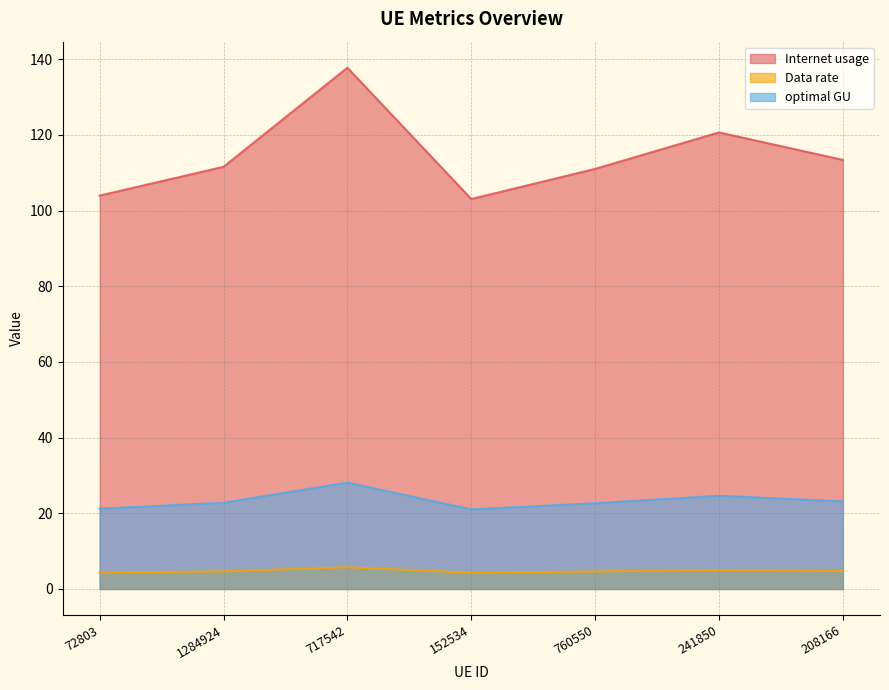

List the series in order of their peak value, highest first.

Internet usage, optimal GU, Data rate